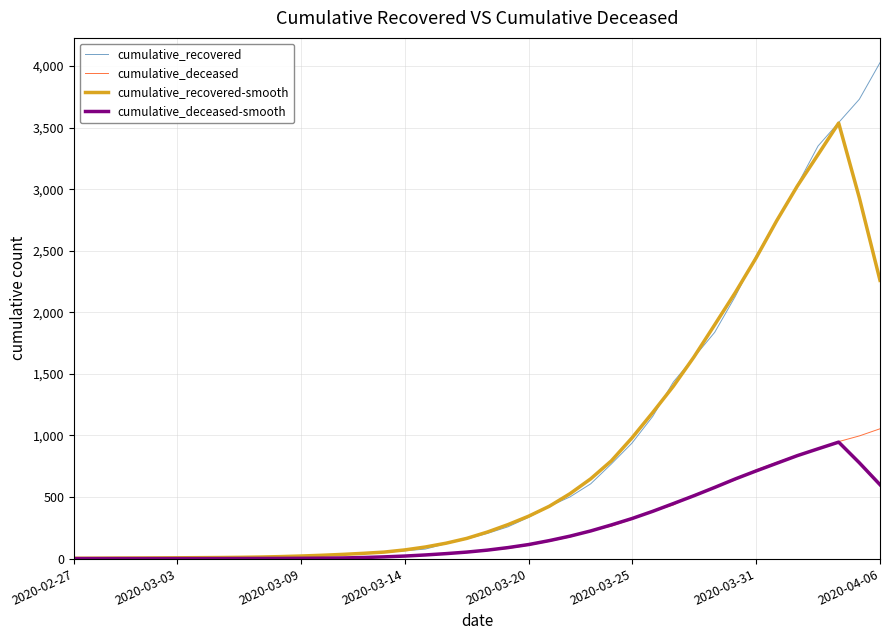

Which series has the largest range (max minus min)?

cumulative_recovered